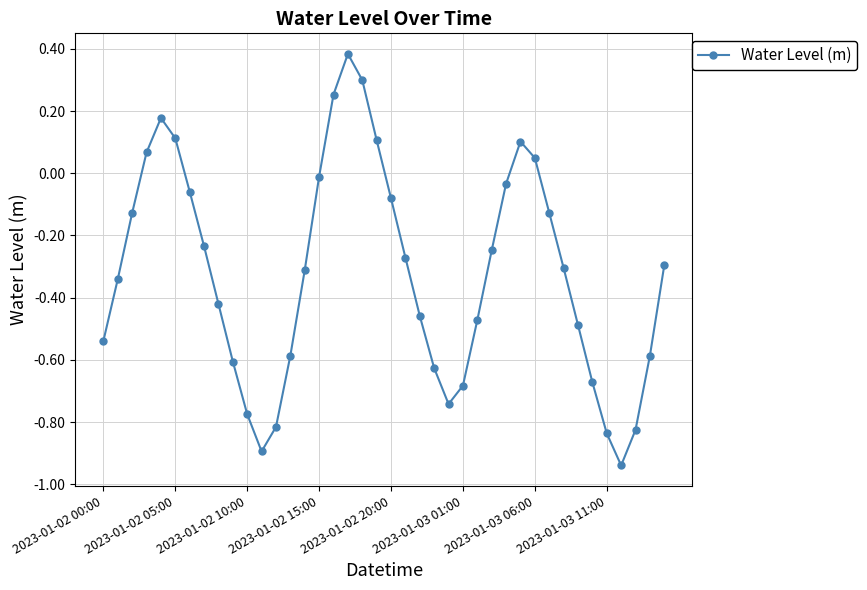

What is the difference between the maximum and second lowest values?

1.3